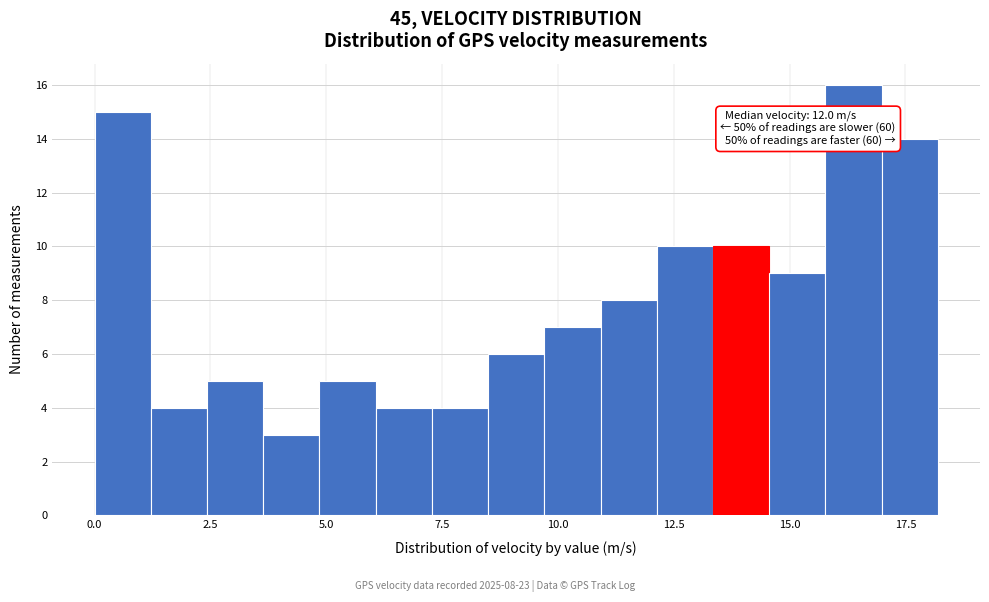

Around what value on the x-axis is the tallest bar? Give the approximate position of its centre, as read against the axis.

16.5